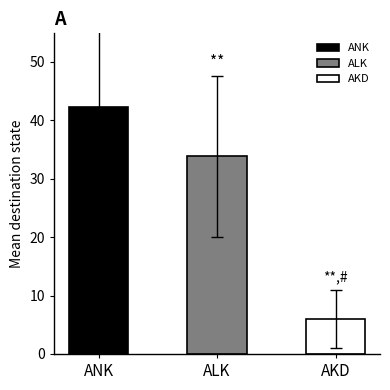

Is it true that the value at AKD is 6.0?

True